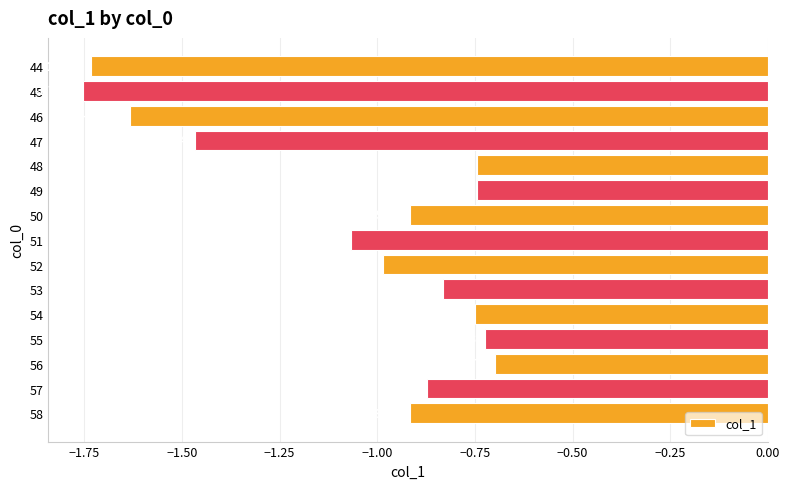

What is the change in value from 46 to 53?

+0.8